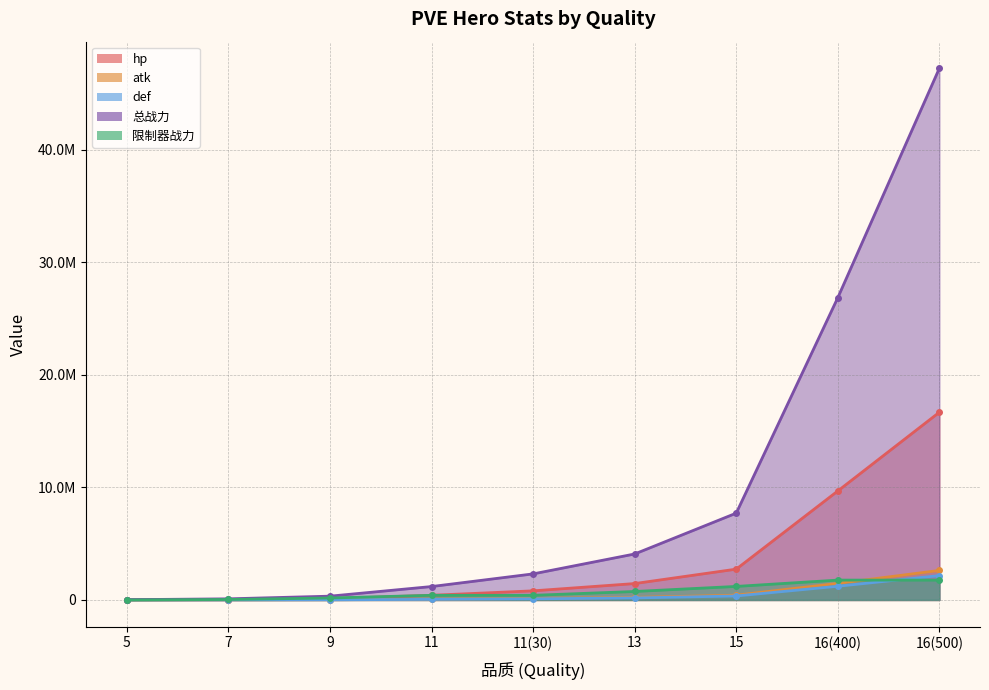

True or false: 总战力 and atk cross at least once.

False